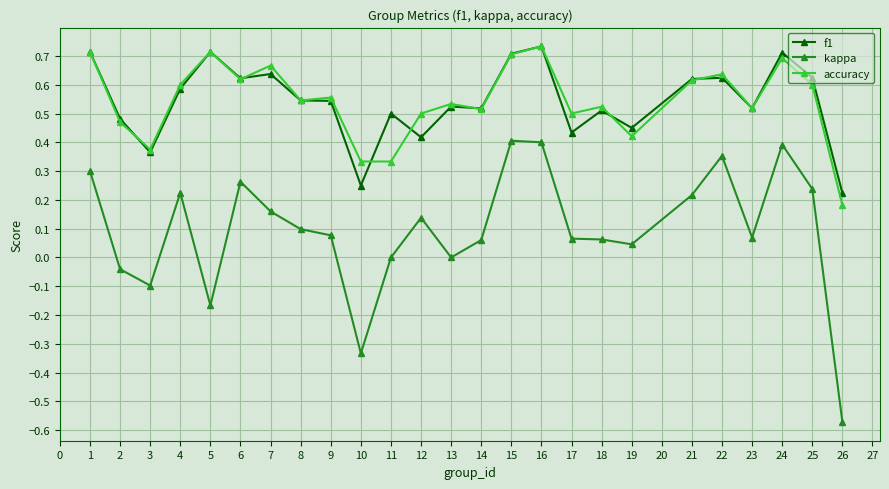

Which category has the lowest value across all series?

26